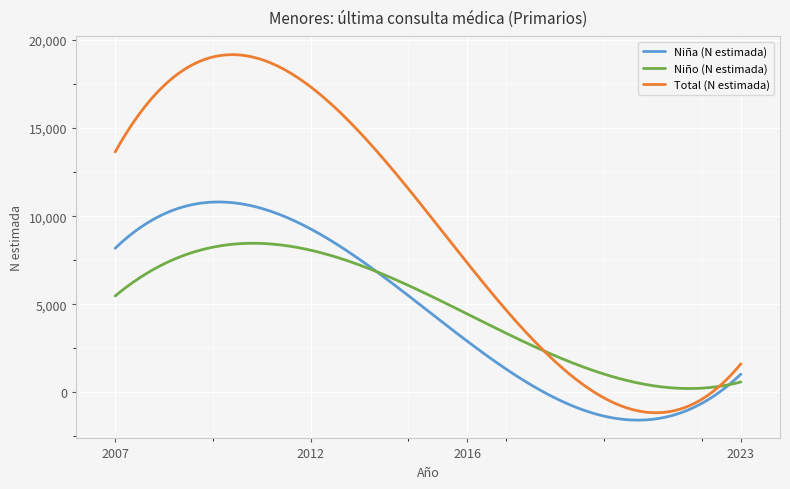

Which series has the largest total across all categories?

Total (N estimada)